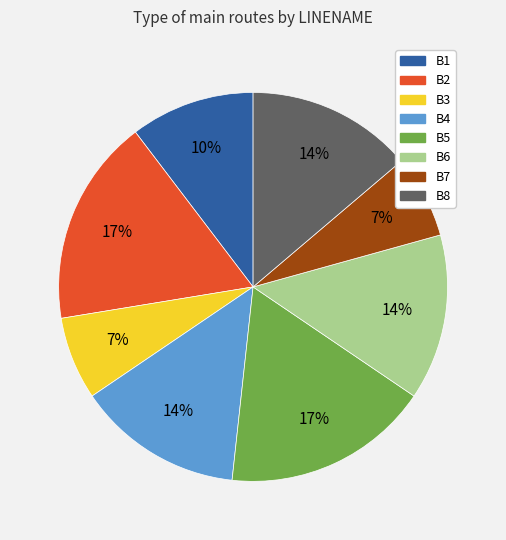

The B6 slice represents 14% of the pie. True or false?

True